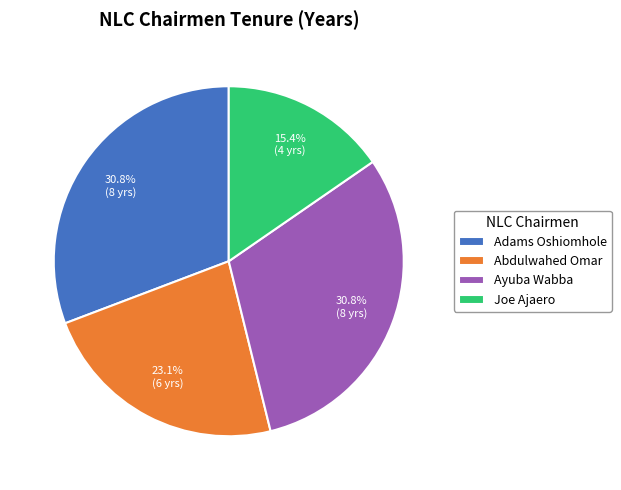

To the nearest percent, what percentage of the pie is Joe Ajaero?

15%